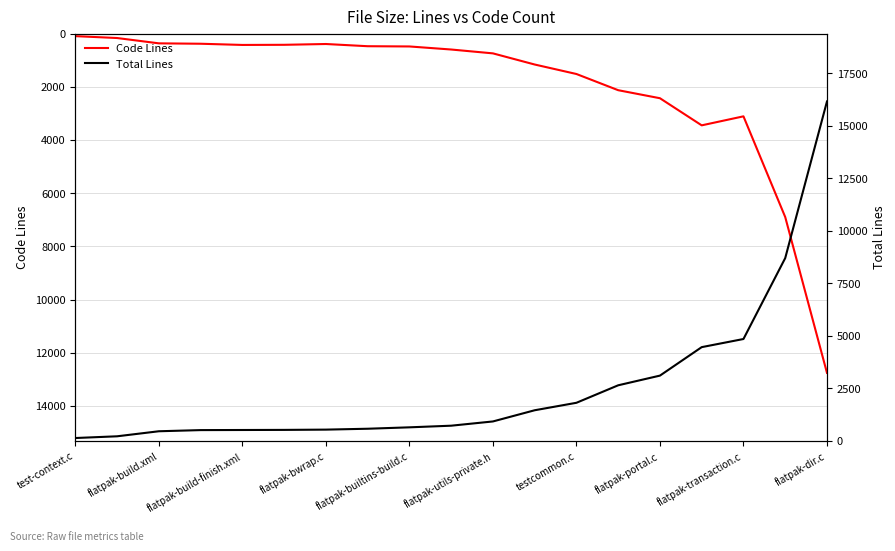

At which label does Code Lines reach its peak?

flatpak-dir.c